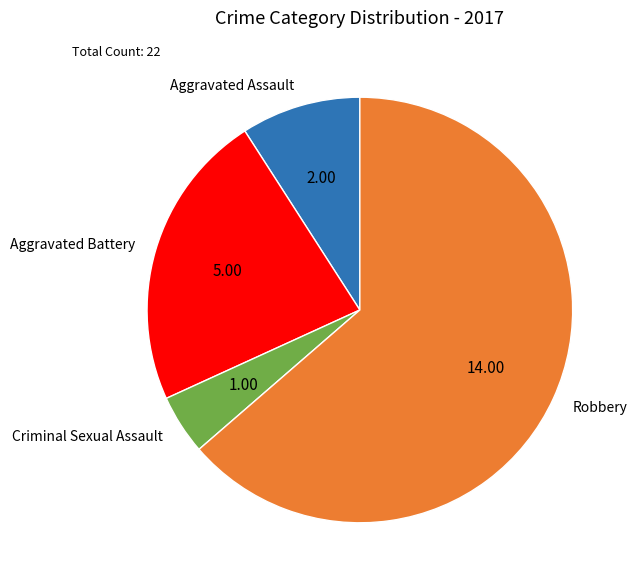

Rank the categories by value from lowest to highest.

Criminal Sexual Assault, Aggravated Assault, Aggravated Battery, Robbery